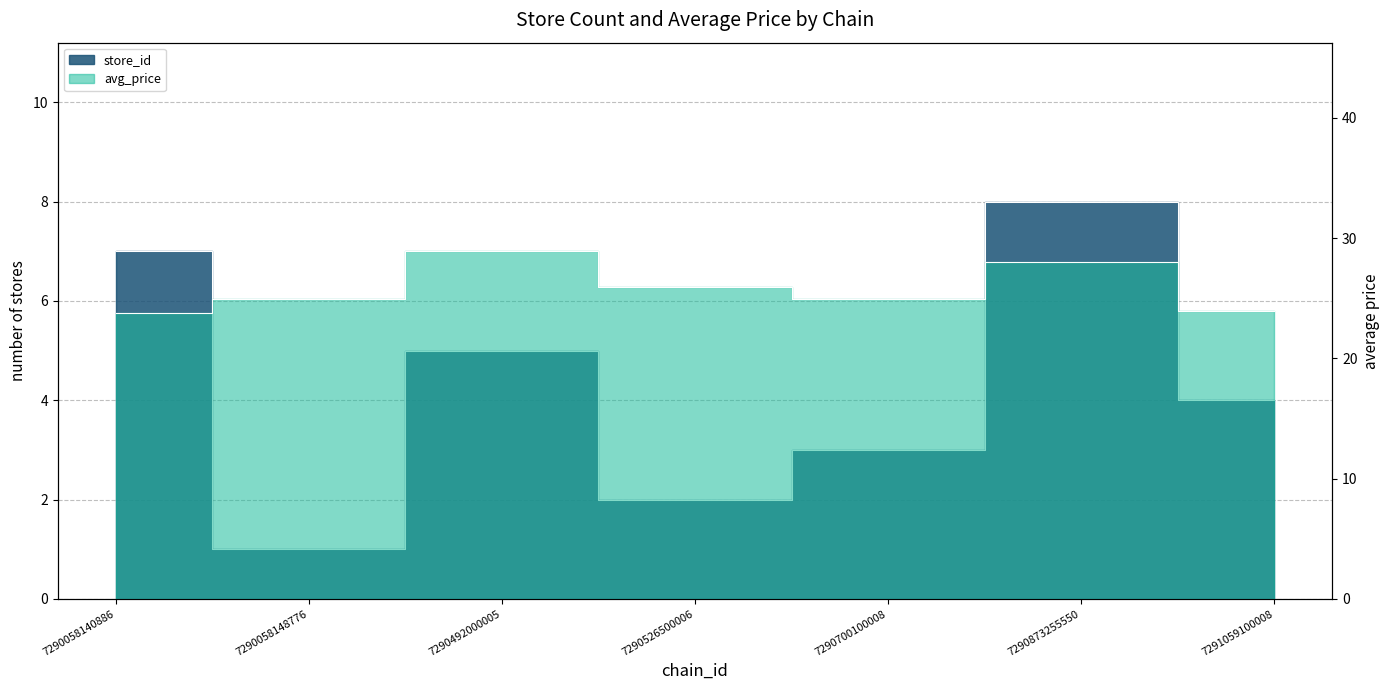

Reading left to right, transcribe all the data shown in this chart.

store_id: 7.0	1.0	5.0	2.0	3.0	8.0	4.0
avg_price: 23.8	24.9	28.9	25.9	24.9	28.0	23.9